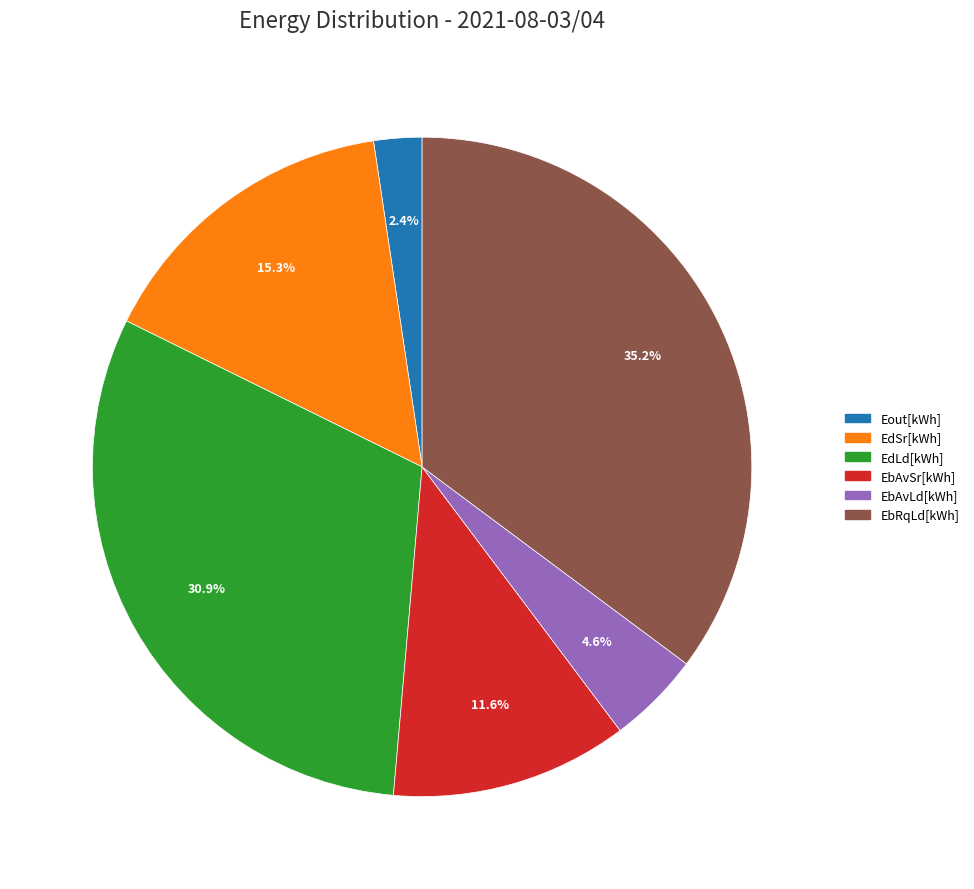

How much of the chart is everything except EbAvSr[kWh]?

88.4%